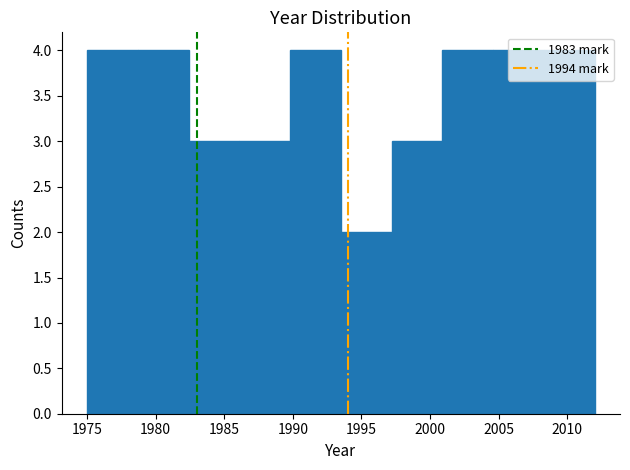

What is the height of the bar covering 2000.9 to 2004.6 on the x-axis? Neither the bar edges nor the heights are printed on the chart, so give them approximately, as read against the axes.

4